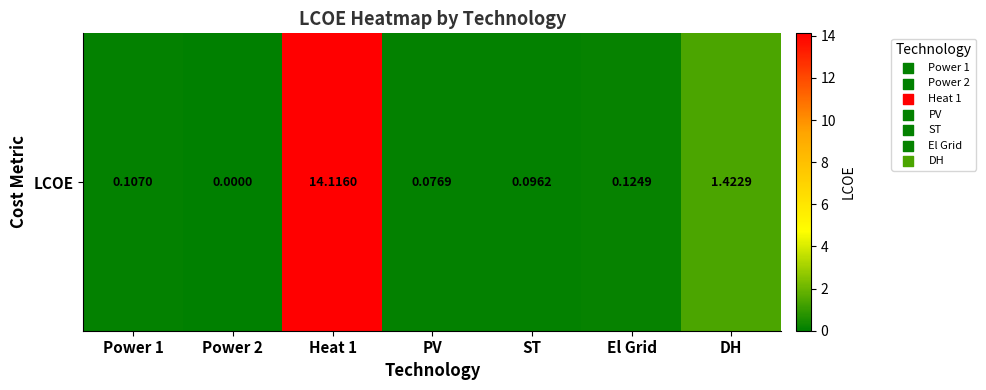

What is the change in value from Heat 1 to El Grid?

-14.0